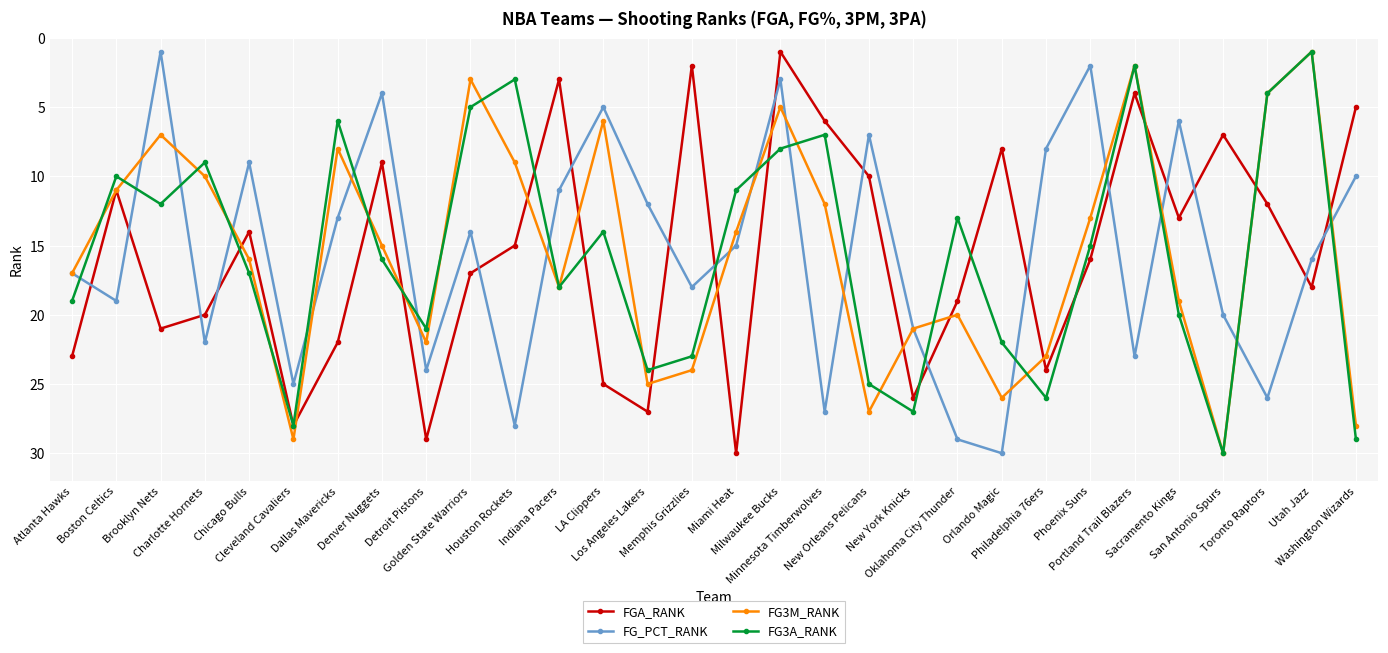

At which category does FG_PCT_RANK reach its first local valley?

Brooklyn Nets